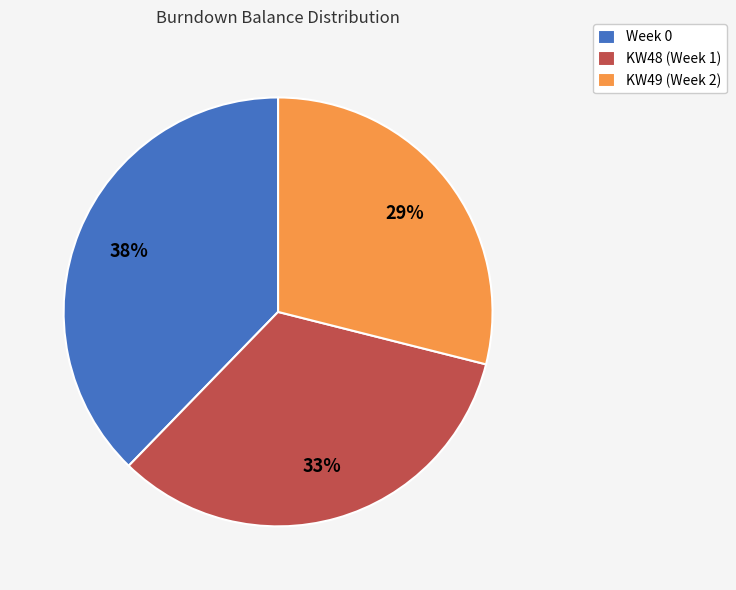

Is it true that KW48 (Week 1) is 33% of the pie?

True